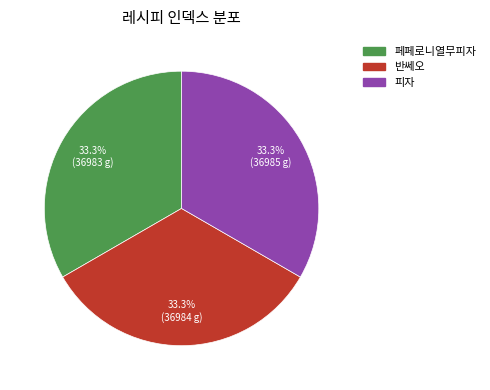

Approximately how many times larger is the value at 페페로니열무피자 compared to 반쎄오?

1.0